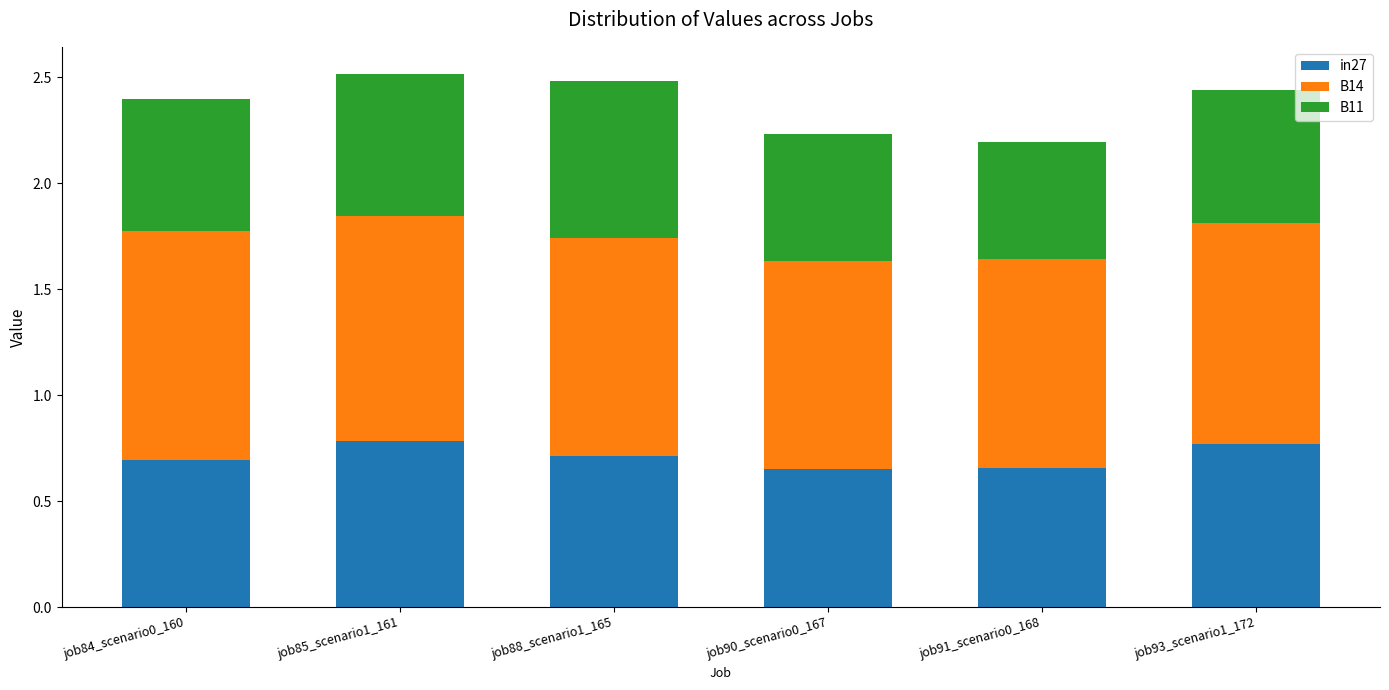

What is the total value across all series at job85_scenario1_161?

2.5